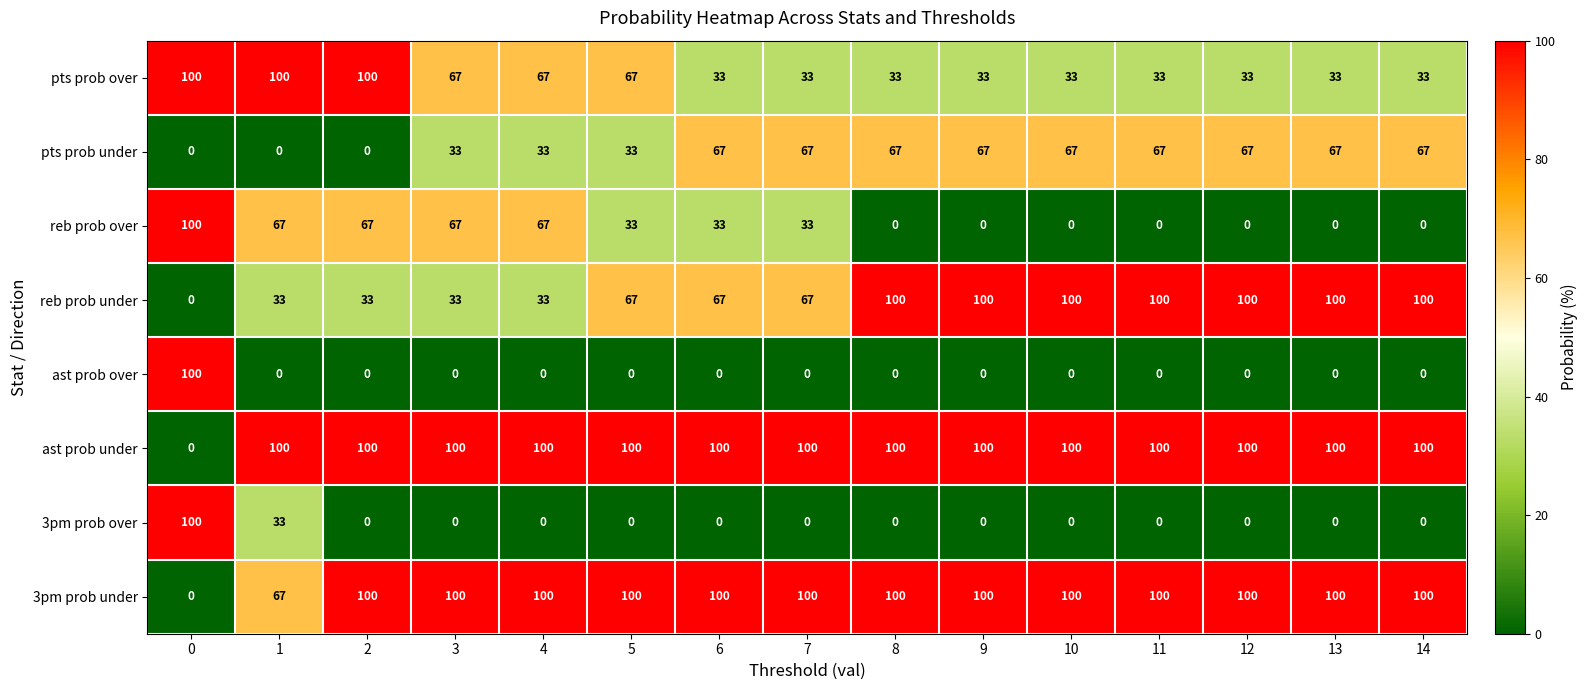

What is the sum of the pts prob under values at 8 and 11?

134